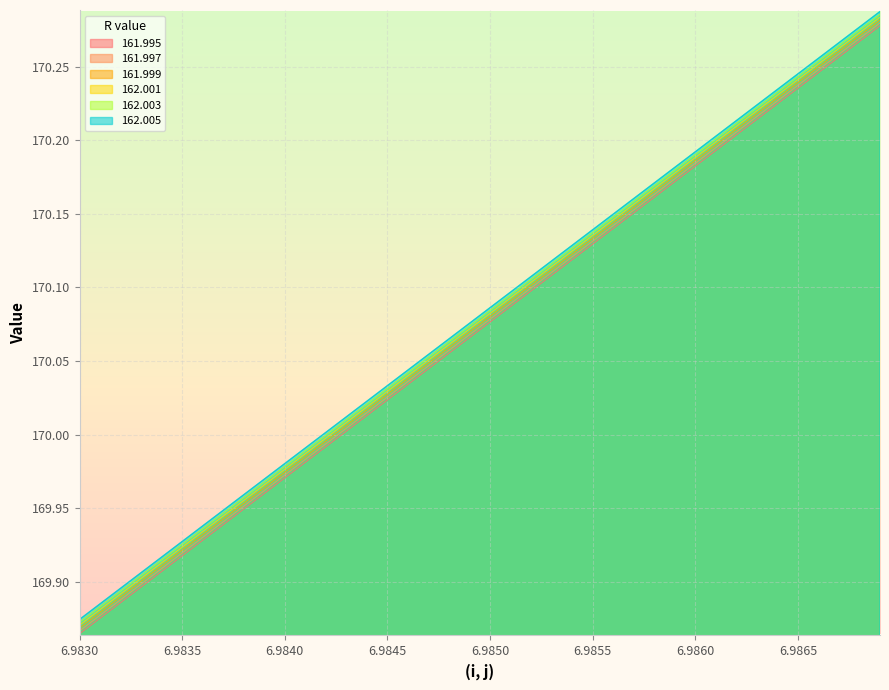

Does the chart display data point markers on the line(s)?

No